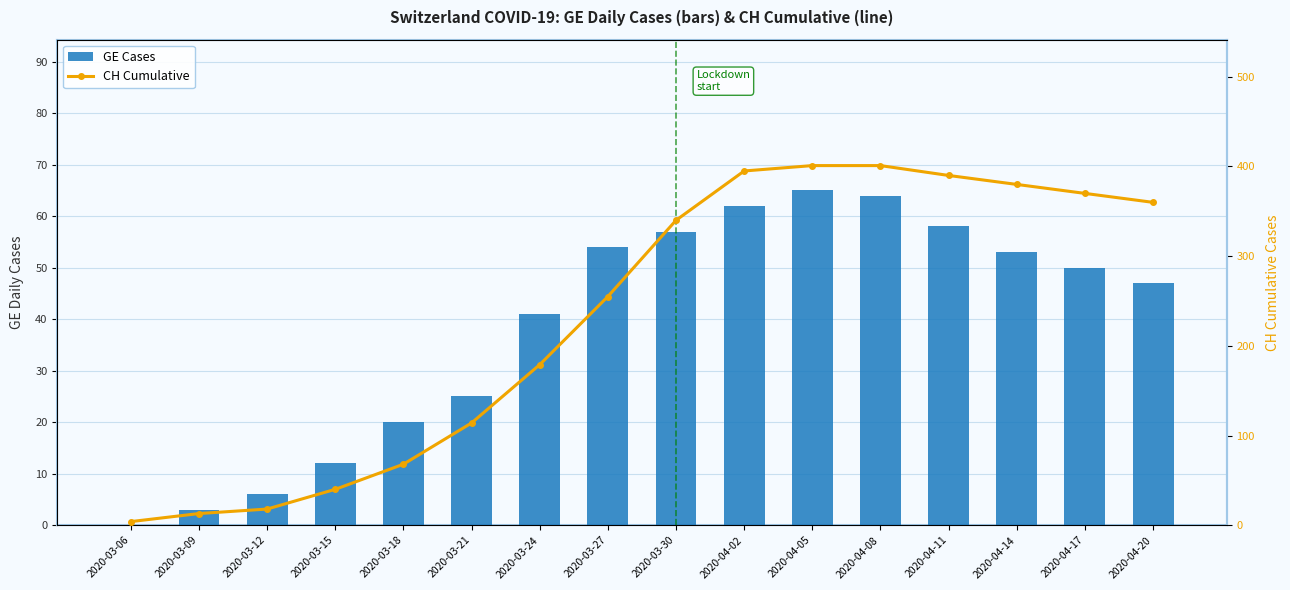

What are all the series names shown in the legend?

GE Cases, CH Cumulative